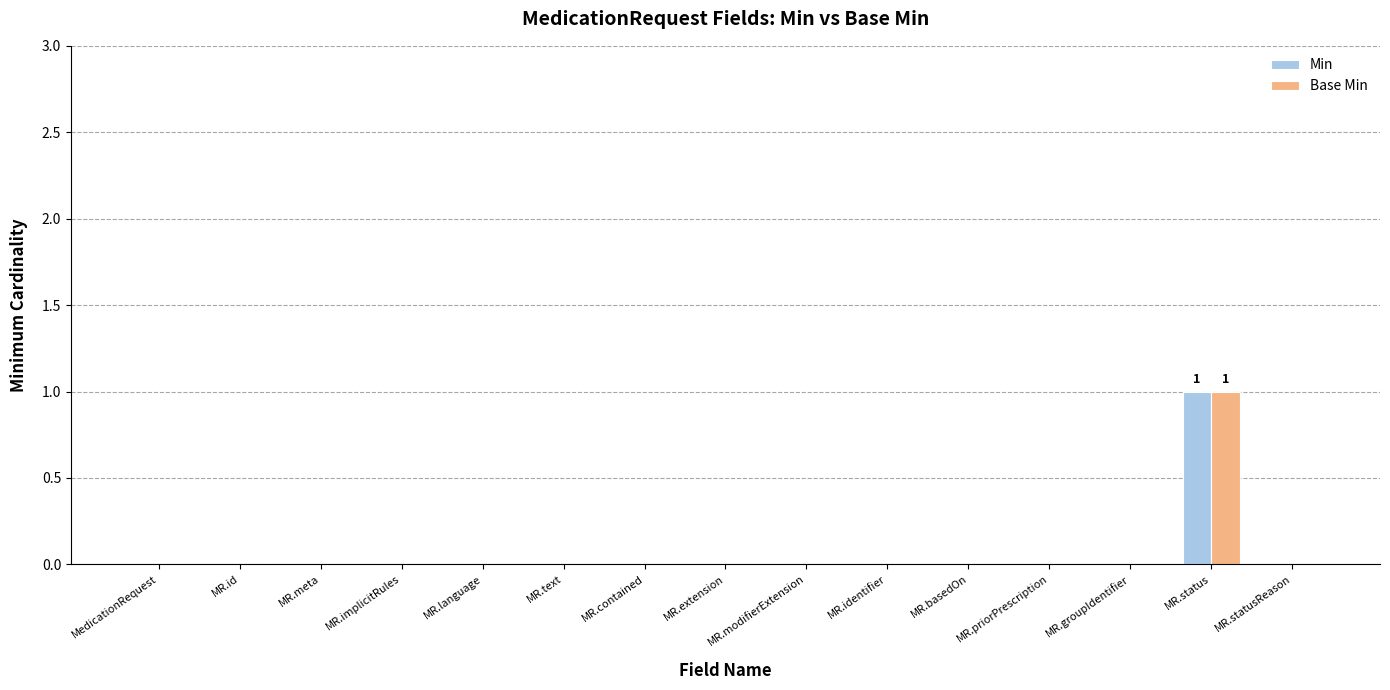

The value of Min at MR.language is 0. True or false?

True